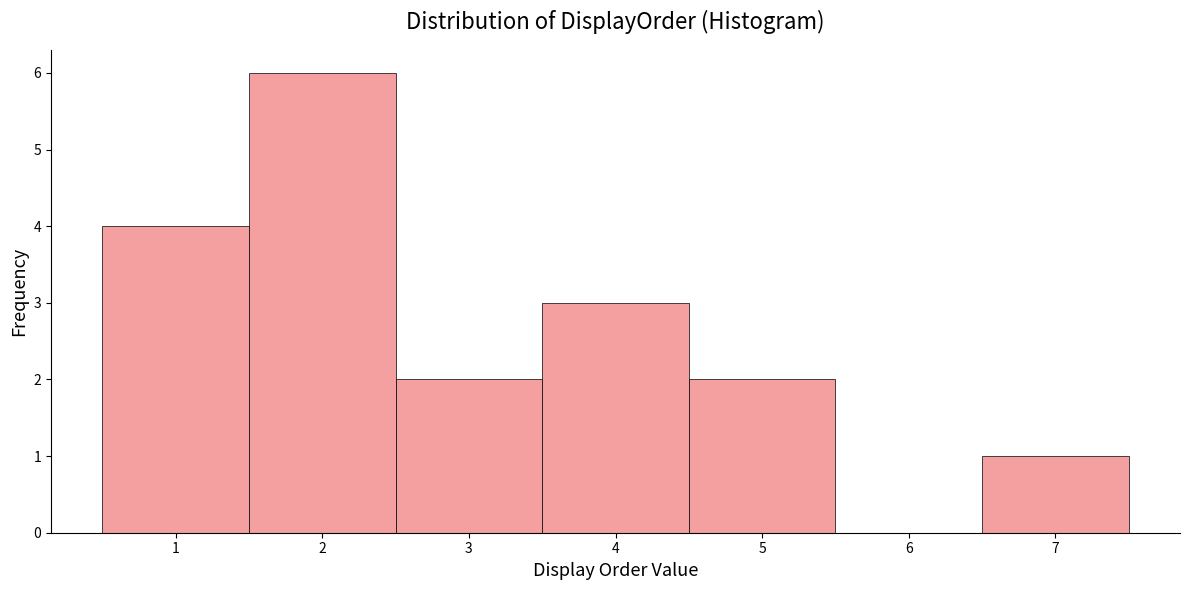

Reading left to right, transcribe this chart: for each bar, give the range it covers on the x-axis and its height. The values are not printed on the chart, so give them approximately, as read against the axis.

0.5 to 1.5: 4
1.5 to 2.5: 6
2.5 to 3.5: 2
3.5 to 4.5: 3
4.5 to 5.5: 2
5.5 to 6.5: 0
6.5 to 7.5: 1